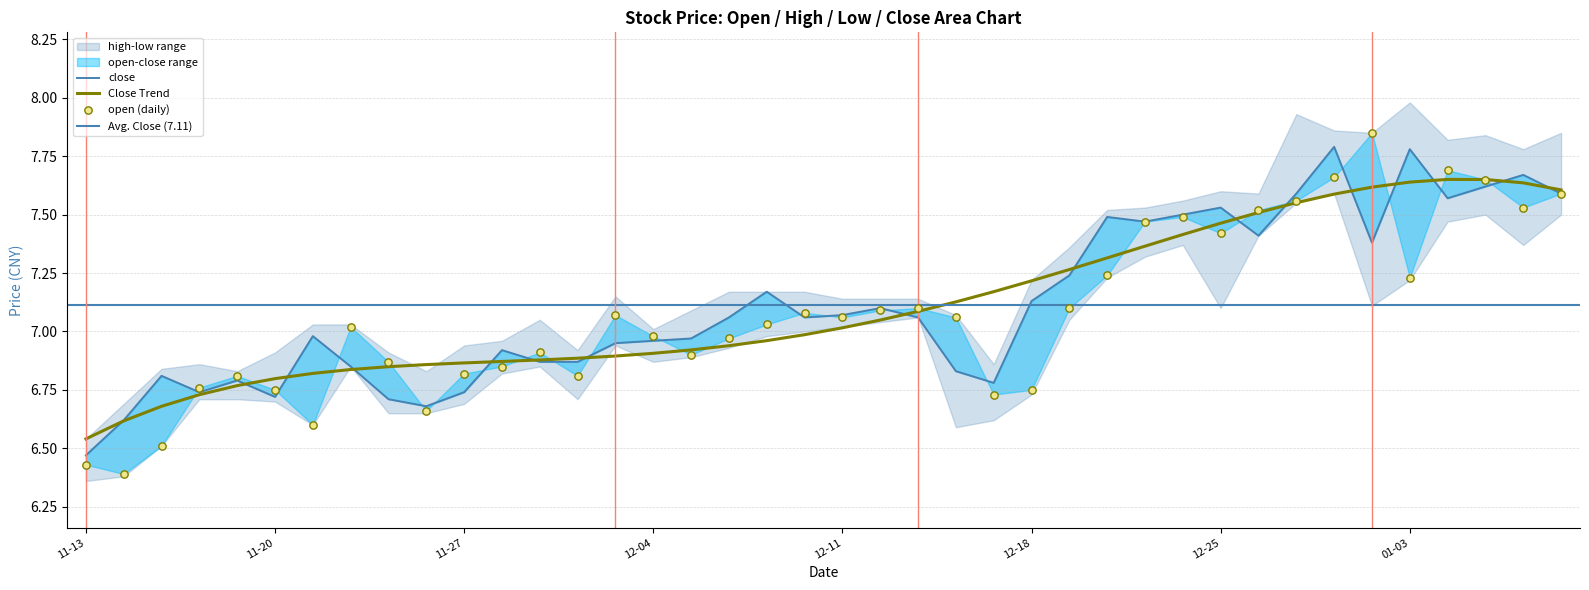

At how many categories does at least one series exceed 6?

40